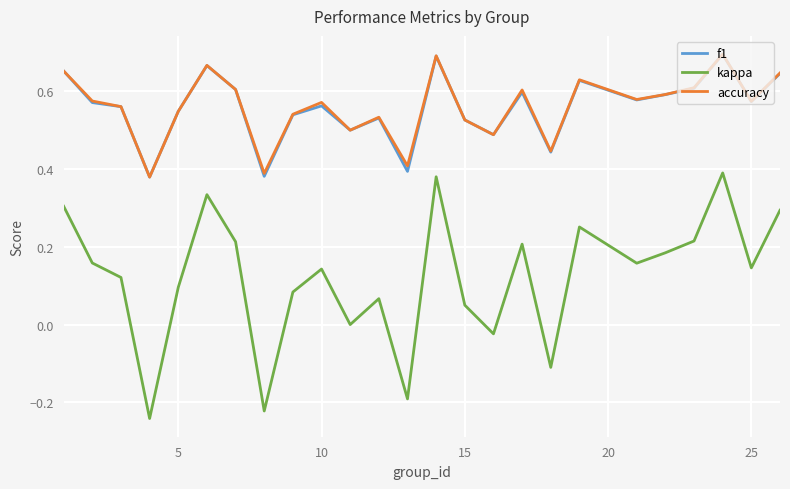

Which series has the widest spread of values?

kappa